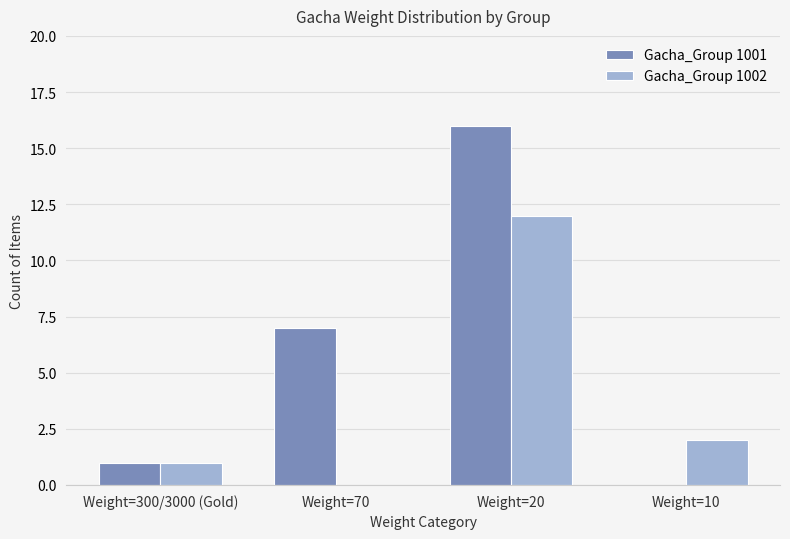

Between Weight=300/3000 (Gold) and Weight=20, which series saw the biggest shift?

Gacha_Group 1001